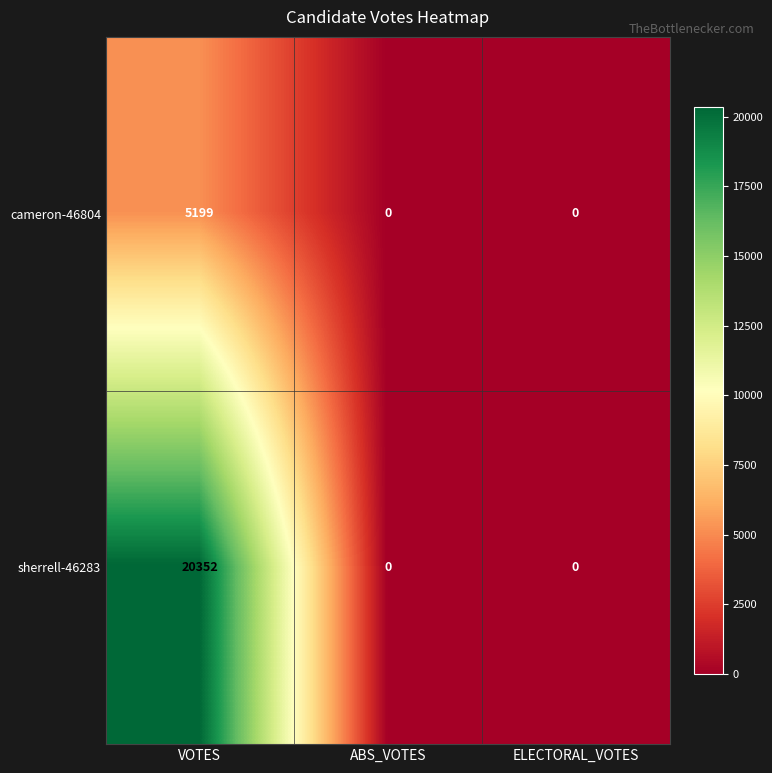

Between VOTES and ELECTORAL_VOTES, which series saw the biggest shift?

sherrell-46283